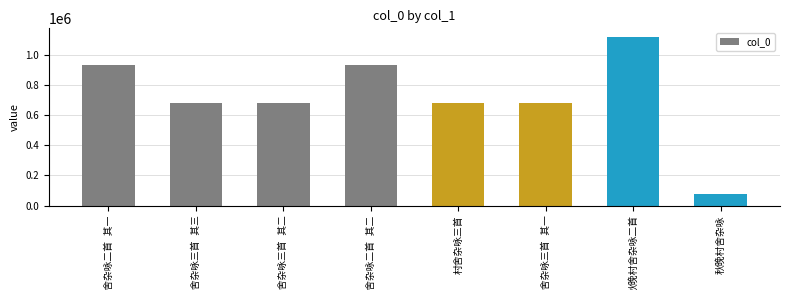

What is the difference between the maximum and minimum values?

1037580